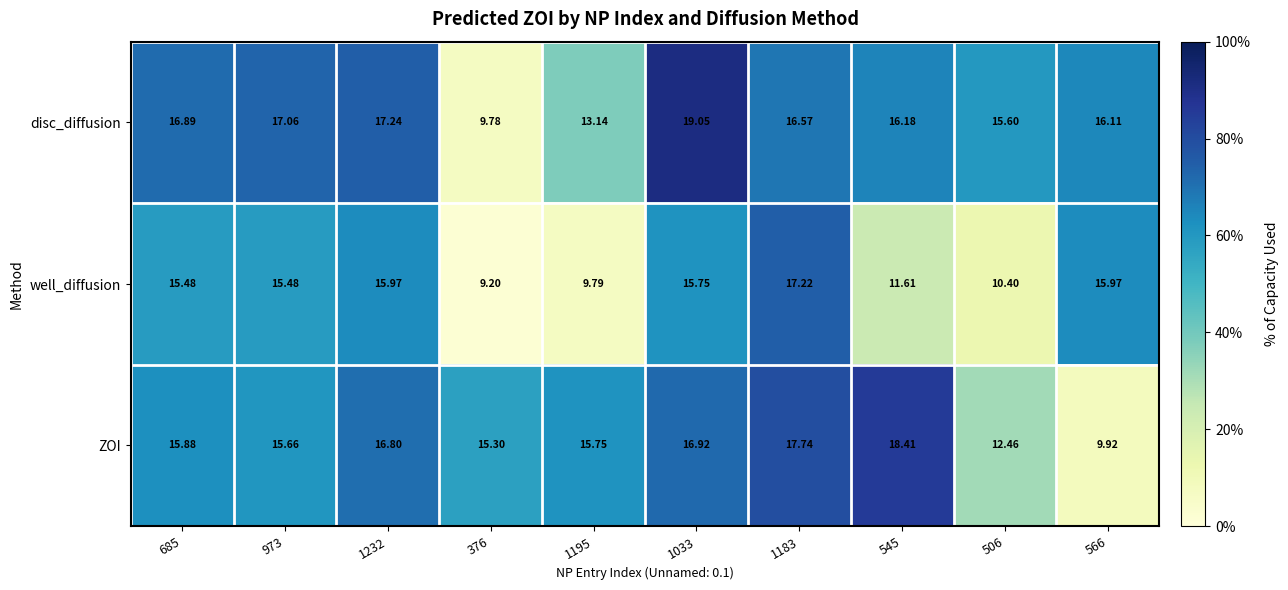

How many data points in disc_diffusion are less than 16?

3